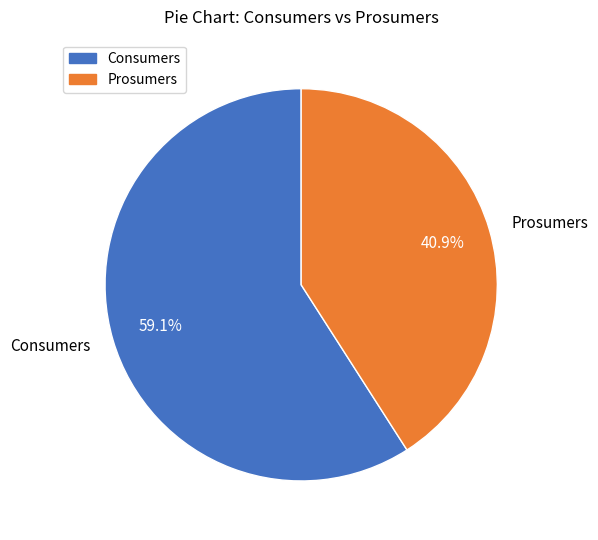

The Consumers slice represents 59% of the pie. True or false?

True